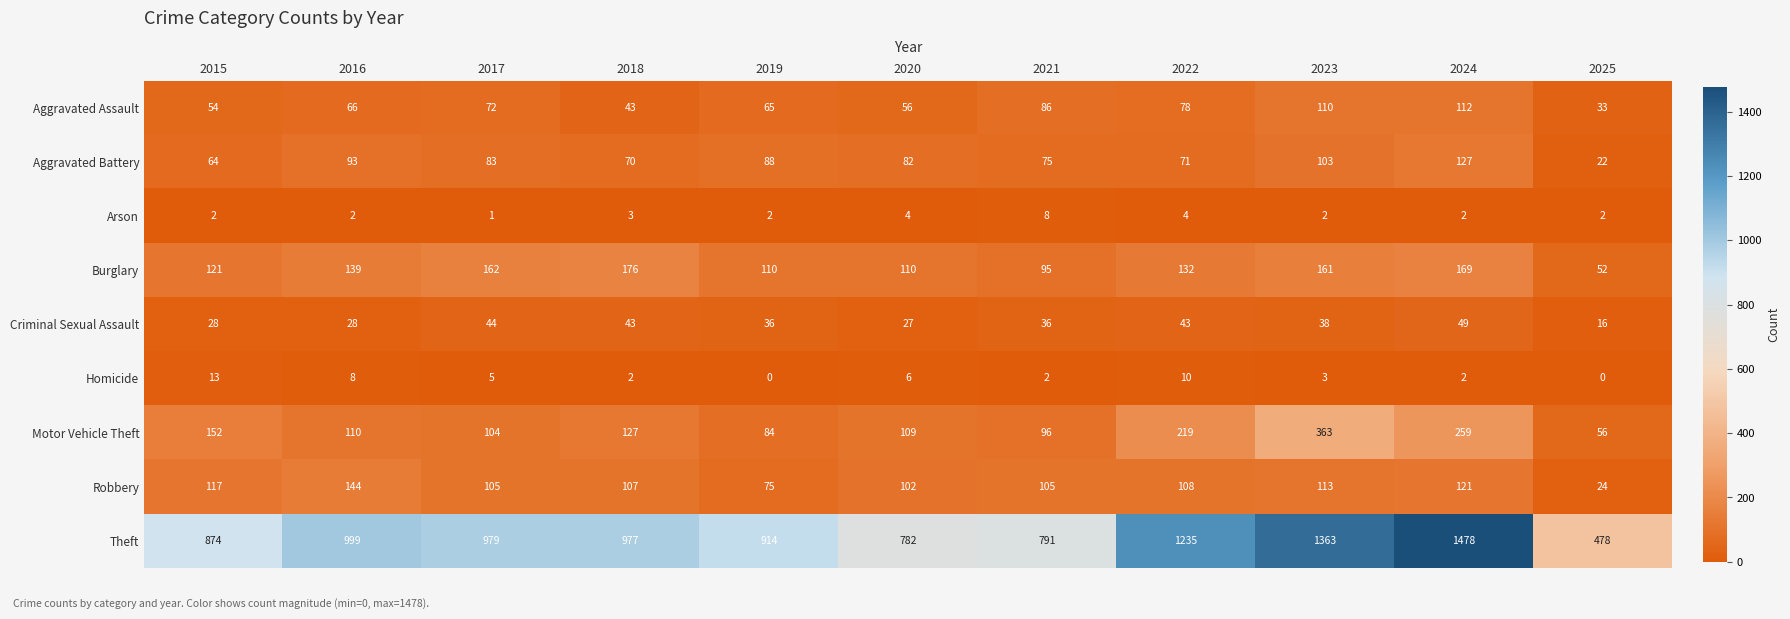

The Burglary series shows 106 at 2023. True or false?

False